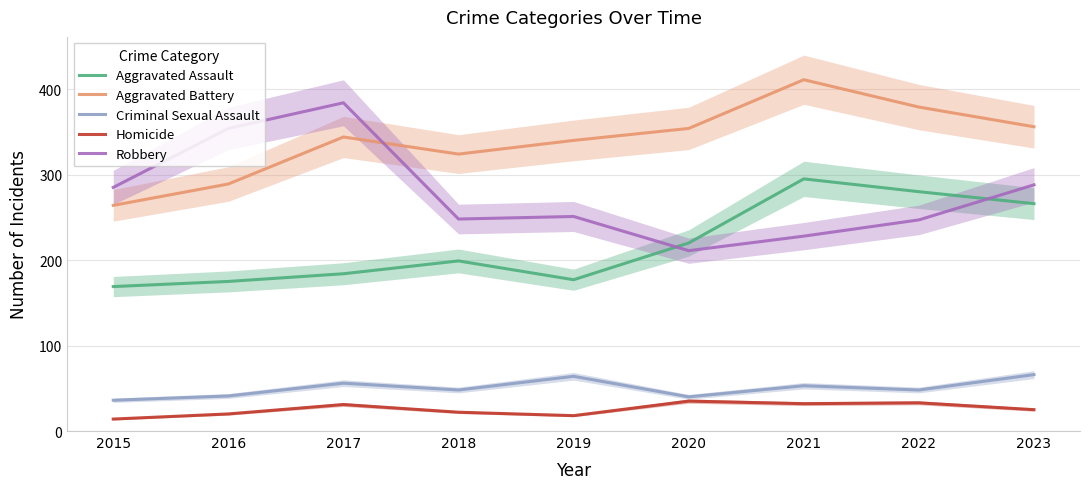

Rank the categories by Aggravated Assault value from lowest to highest.

2015, 2016, 2019, 2017, 2018, 2020, 2023, 2022, 2021